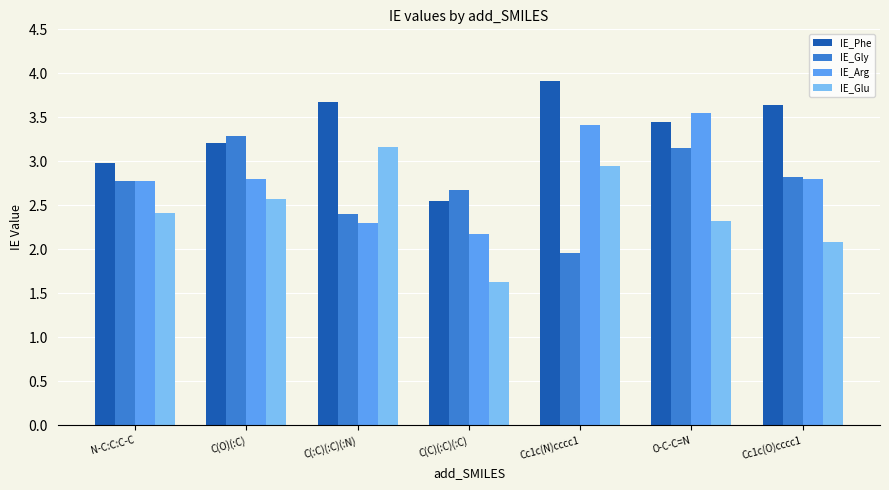

At which category does the chart reach its peak across all series?

Cc1c(N)cccc1